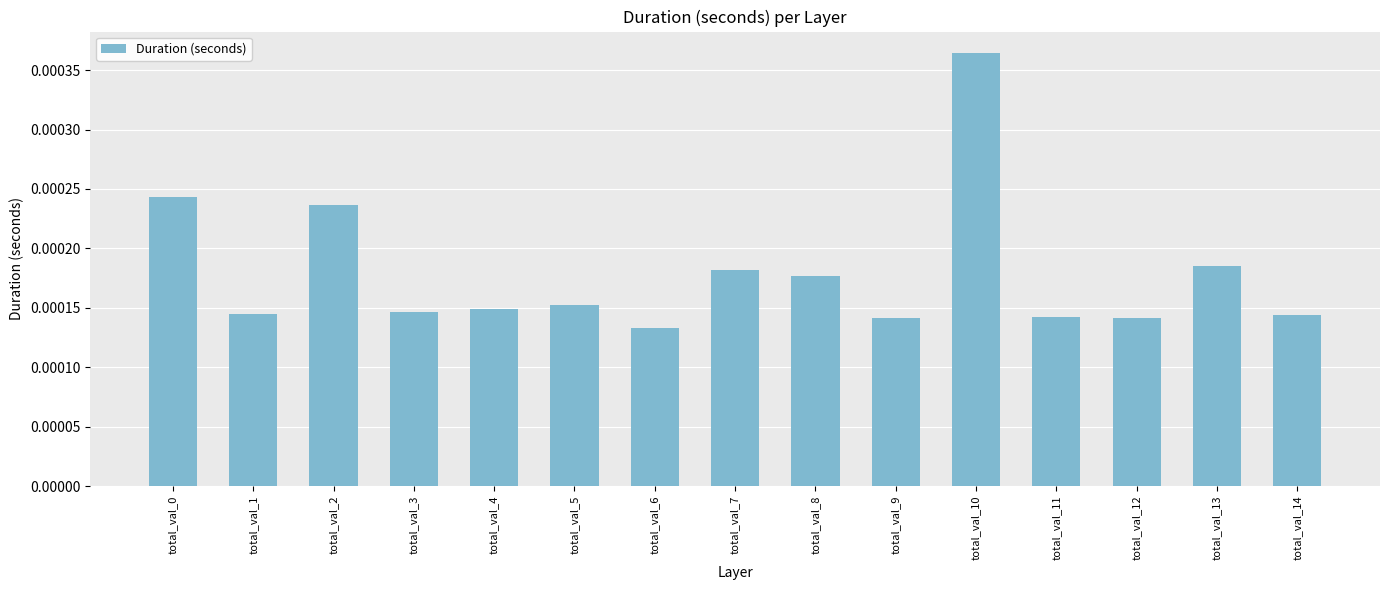

Where is the data nearest to the value 0?

total_val_6